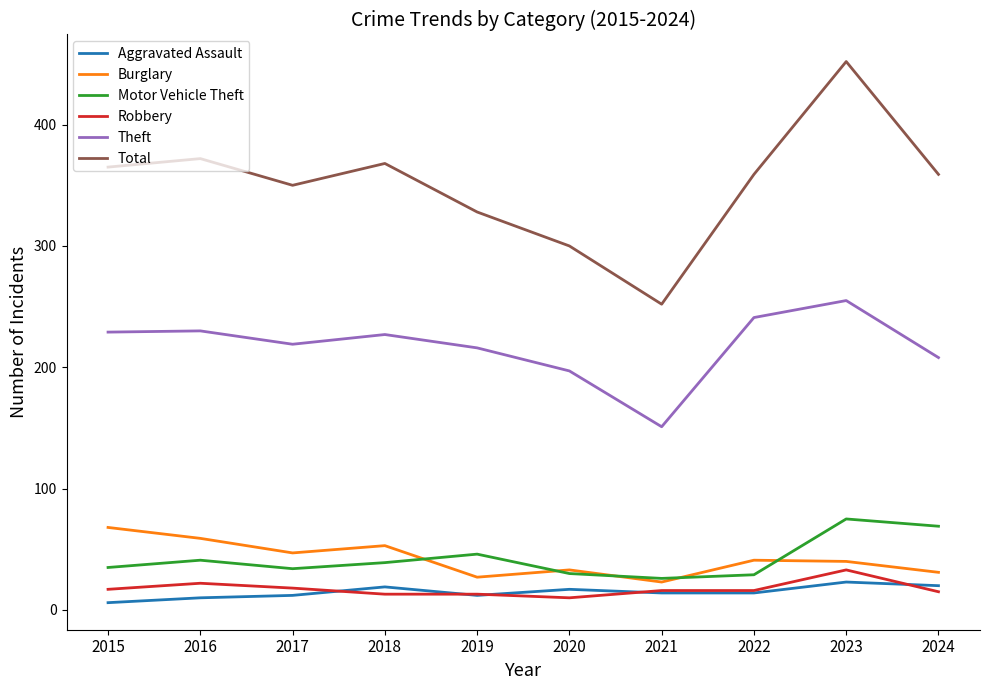

At which category is the sum across all series the highest?

2023